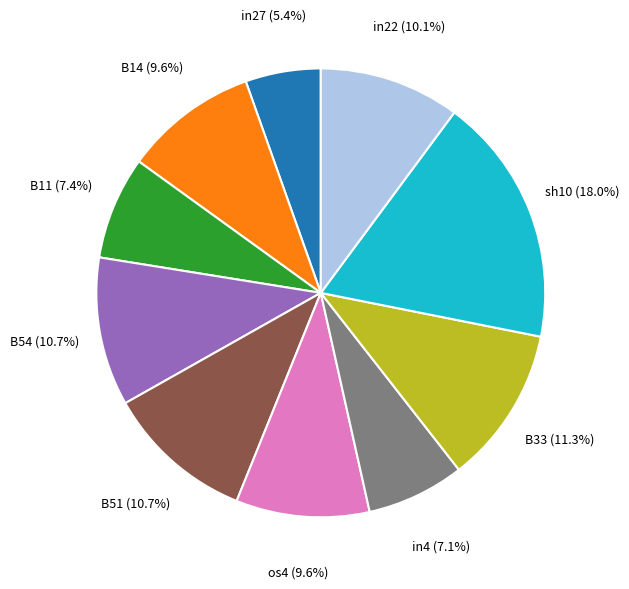

Does any single category account for the majority?

No